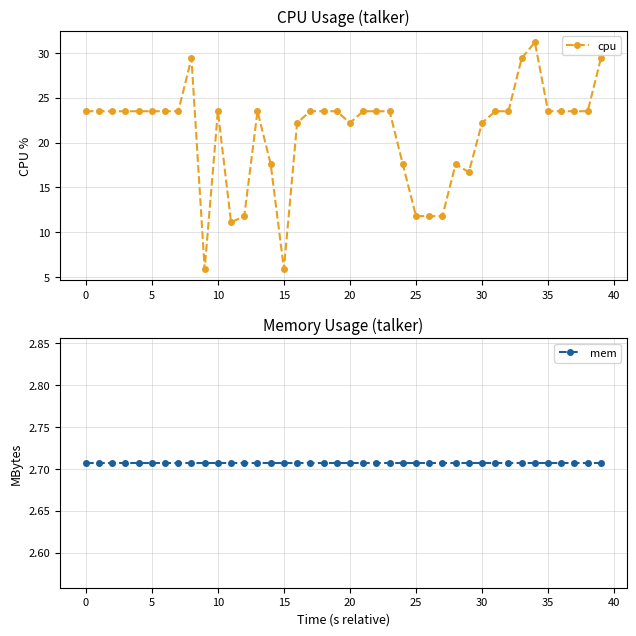

Reading left to right, extract all data points from this chart.

cpu: 23.5	23.5	23.5	23.5	23.5	23.5	23.5	23.5	29.4	5.9	23.5	11.1	11.8	23.5	17.6	5.9	22.2	23.5	23.5	23.5	22.2	23.5	23.5	23.5	17.6	11.8	11.8	11.8	17.6	16.7	22.2	23.5	23.5	29.4	31.2	23.5	23.5	23.5	23.5	29.4
mem: 2.7	2.7	2.7	2.7	2.7	2.7	2.7	2.7	2.7	2.7	2.7	2.7	2.7	2.7	2.7	2.7	2.7	2.7	2.7	2.7	2.7	2.7	2.7	2.7	2.7	2.7	2.7	2.7	2.7	2.7	2.7	2.7	2.7	2.7	2.7	2.7	2.7	2.7	2.7	2.7